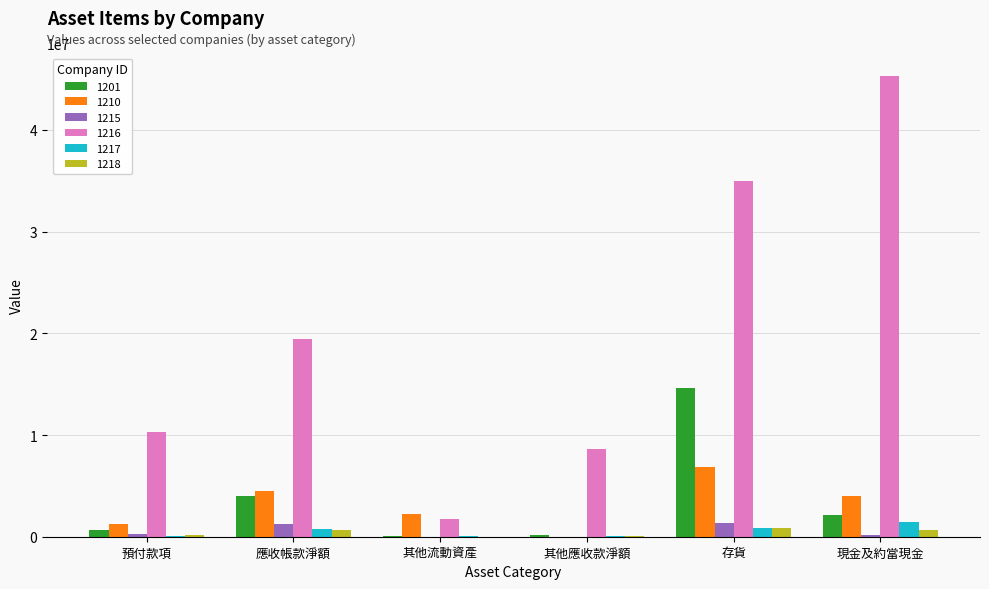

Which category has the highest value in the 1216 series?

現金及約當現金